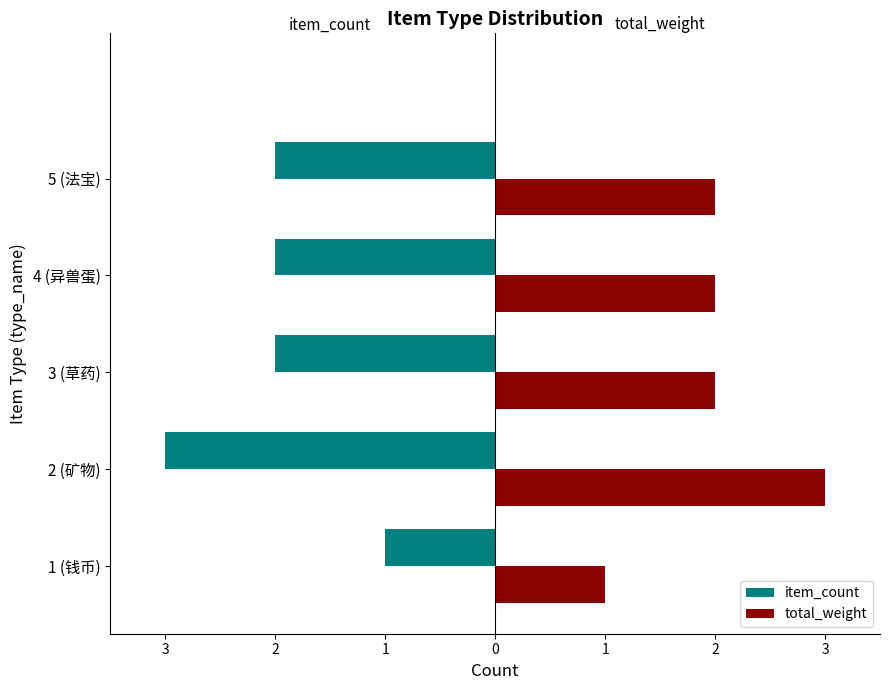

What is the maximum value shown in the chart?

3